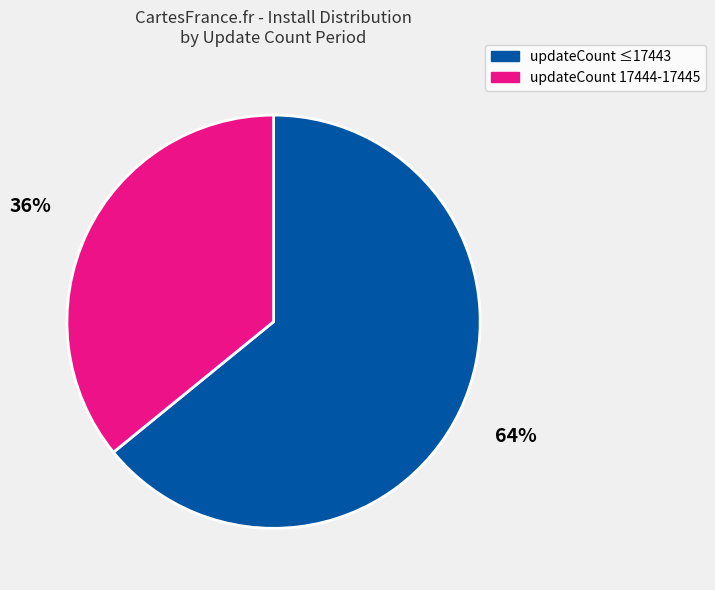

To the nearest percent, what is the difference between the largest and smallest slice percentages?

28%